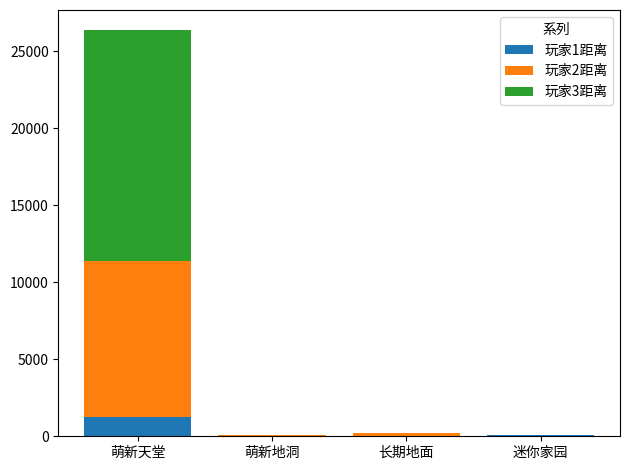

What is the label of the 4th bar from the left?

迷你家园